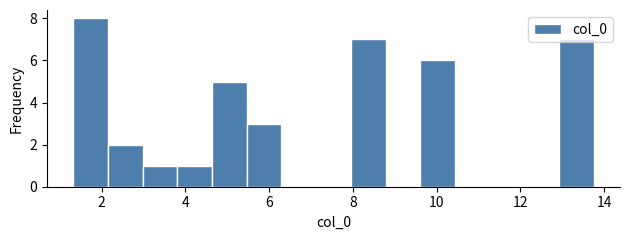

How tall is the bar that spans 8.0 to 8.8 on the x-axis? Neither the bar edges nor the heights are printed on the chart, so give them approximately, as read against the axes.

7